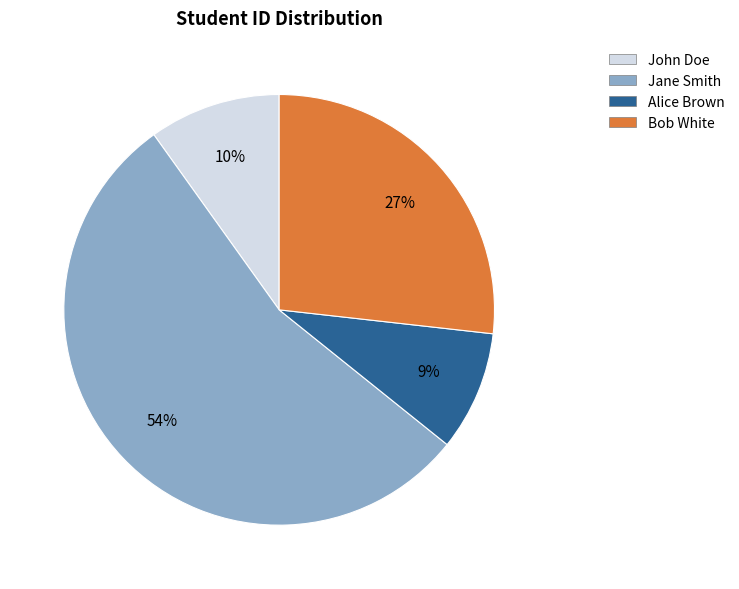

Is the sum of John Doe and Jane Smith greater than half?

Yes